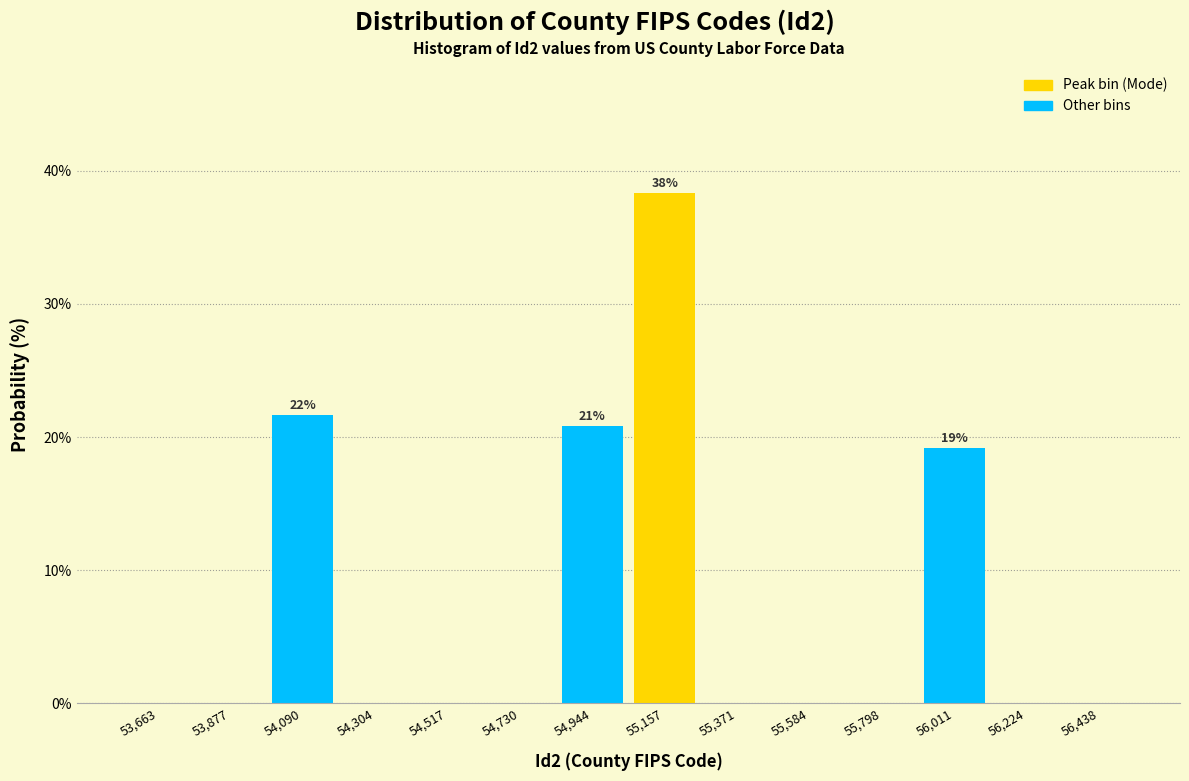

Over which range of the x-axis is the bar tallest?

55050 to 55250